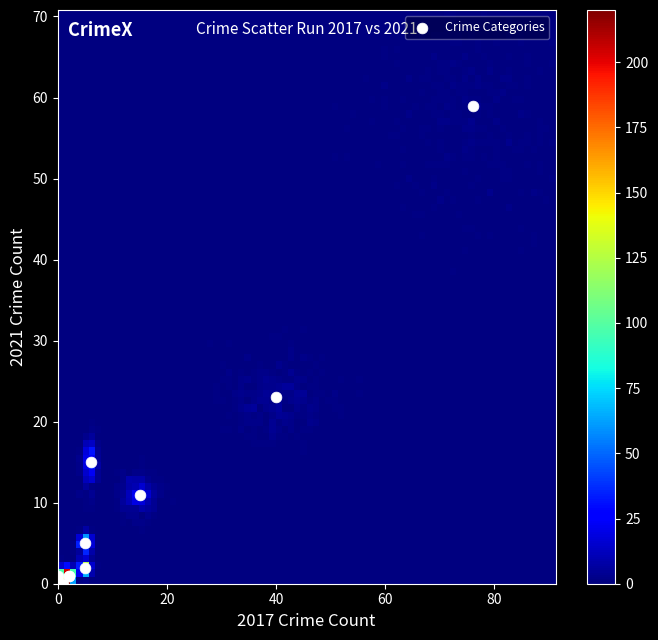

What Y value in the scatter plot is closest to 29?

23